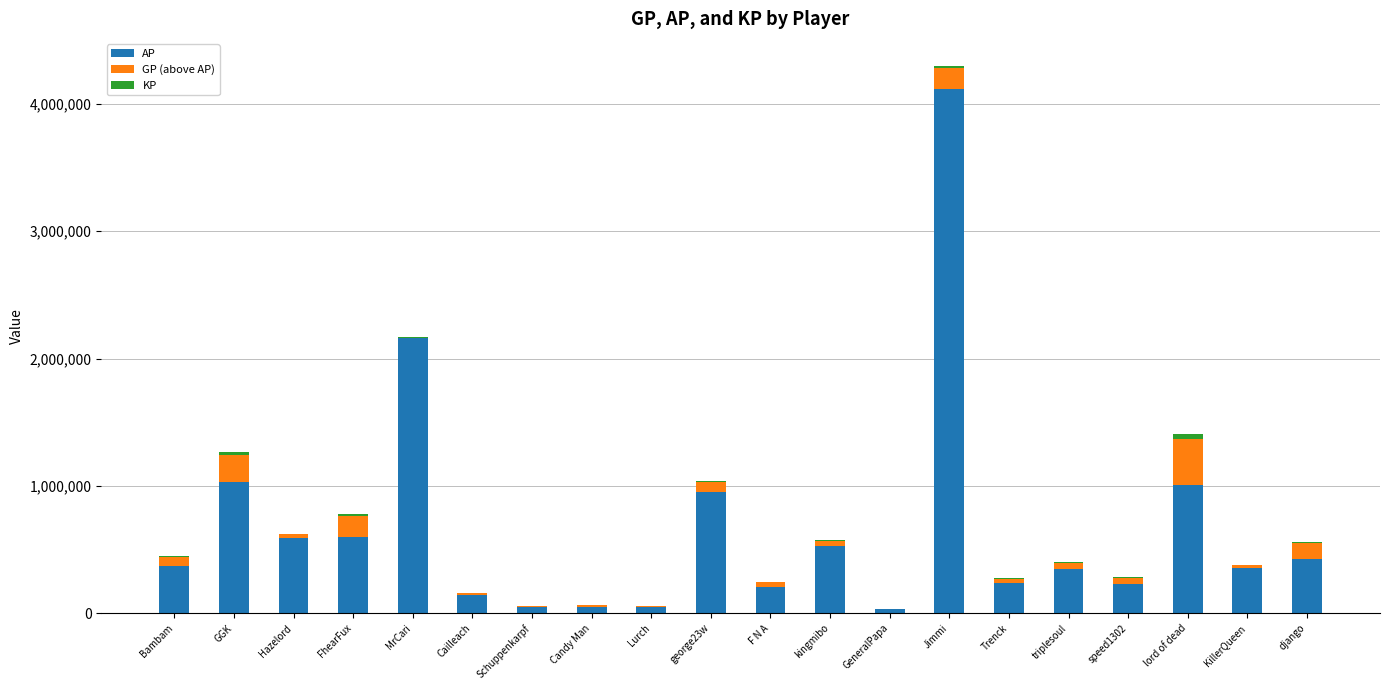

At which category is the sum across all series the highest?

Jimmi